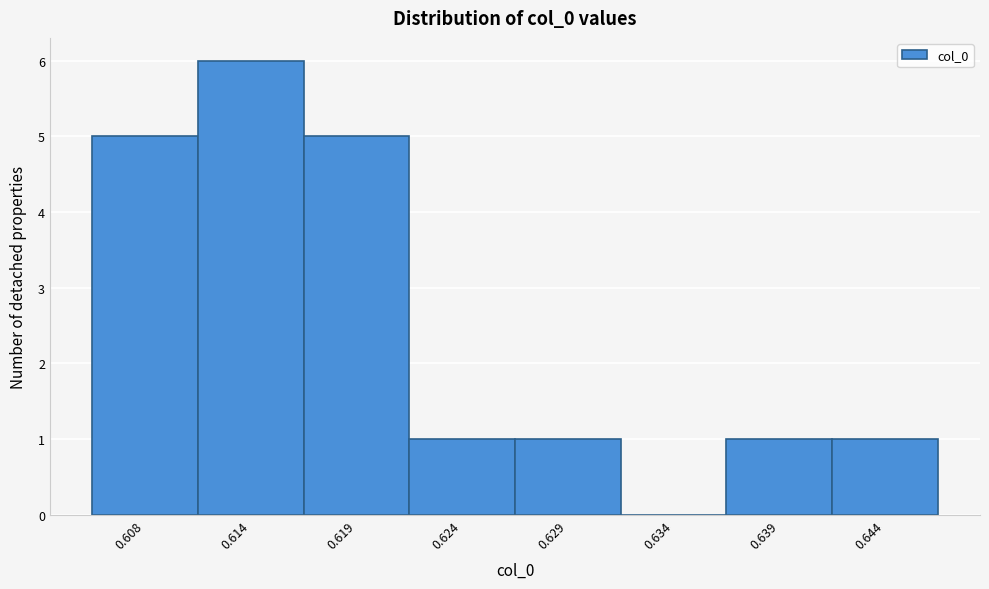

Reading right to left, extract all data points from this chart.

0.644=1	0.639=1	0.634=0	0.629=1	0.624=1	0.619=5	0.614=6	0.608=5